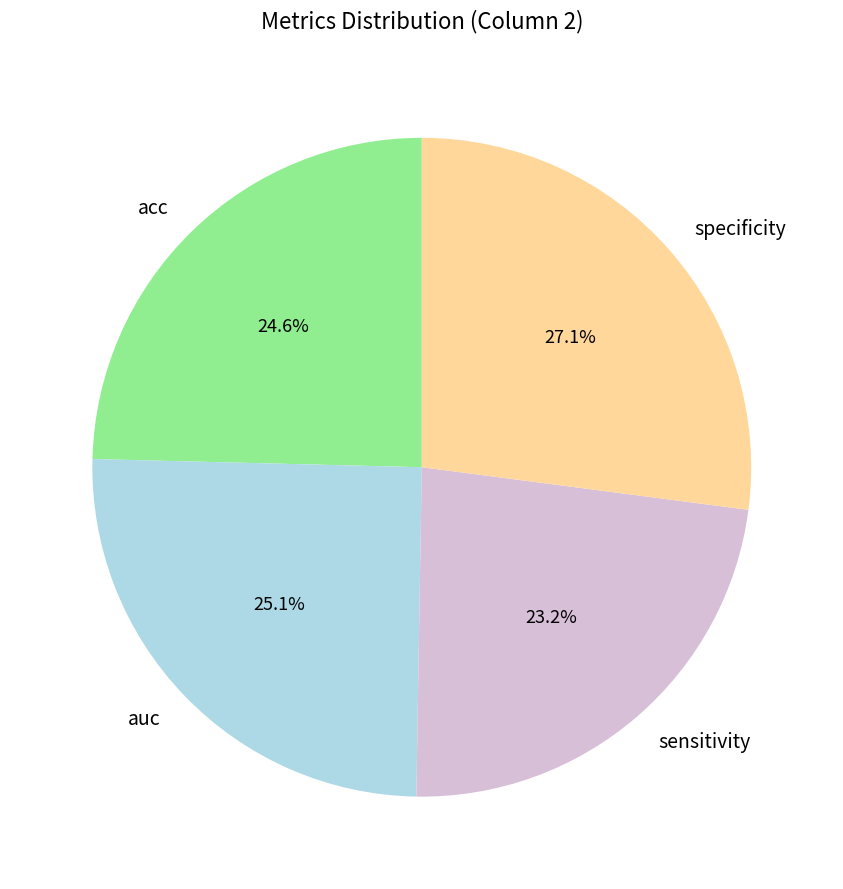

What portion of the pie excludes acc?

75.4%